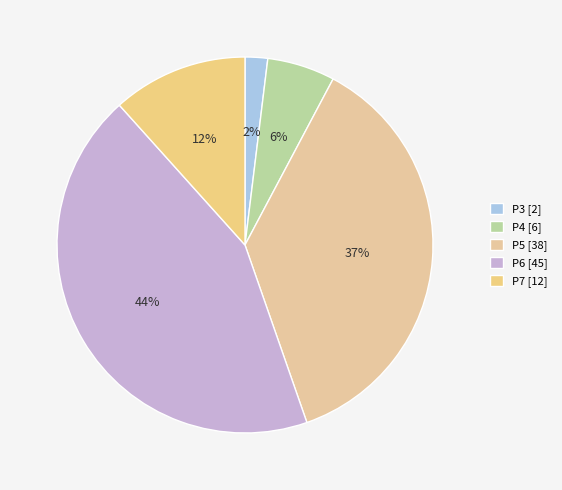

What is the ratio of the value at P6 to the value at P3?

22.5